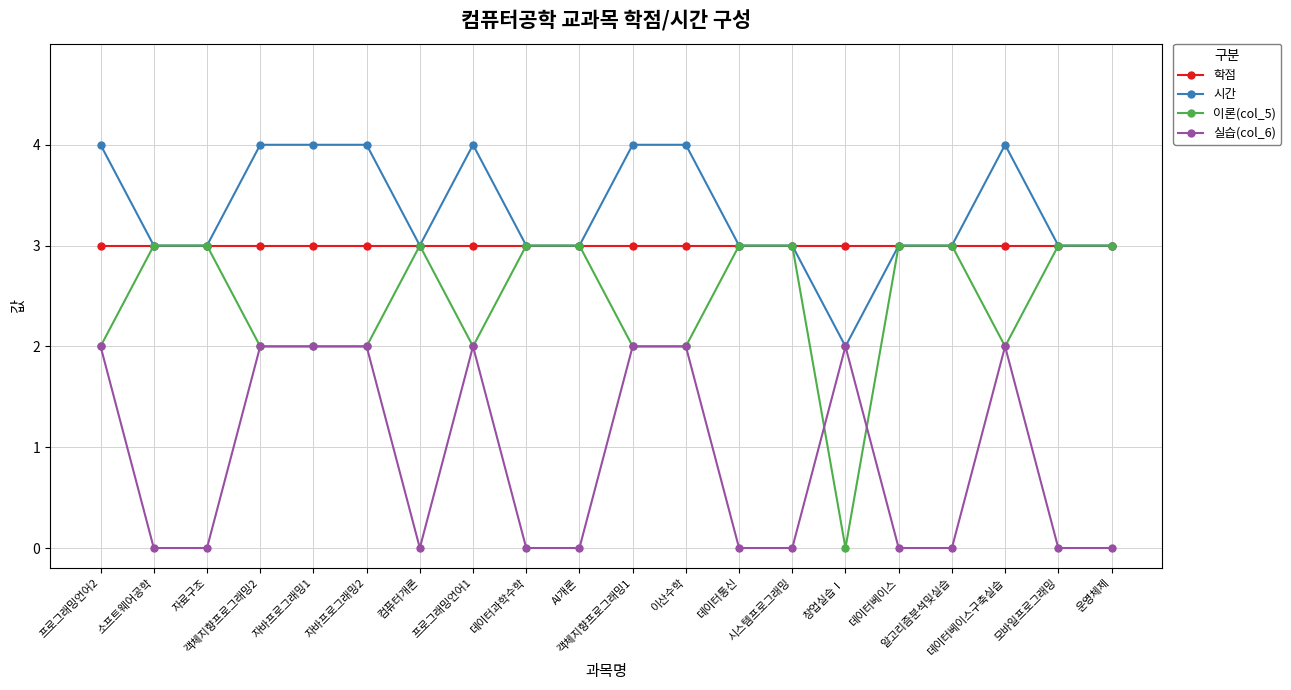

Reading left to right, what are all the values shown in this chart?

학점: 3	3	3	3	3	3	3	3	3	3	3	3	3	3	3	3	3	3	3	3
시간: 4	3	3	4	4	4	3	4	3	3	4	4	3	3	2	3	3	4	3	3
이론(col_5): 2	3	3	2	2	2	3	2	3	3	2	2	3	3	0	3	3	2	3	3
실습(col_6): 2	0	0	2	2	2	0	2	0	0	2	2	0	0	2	0	0	2	0	0